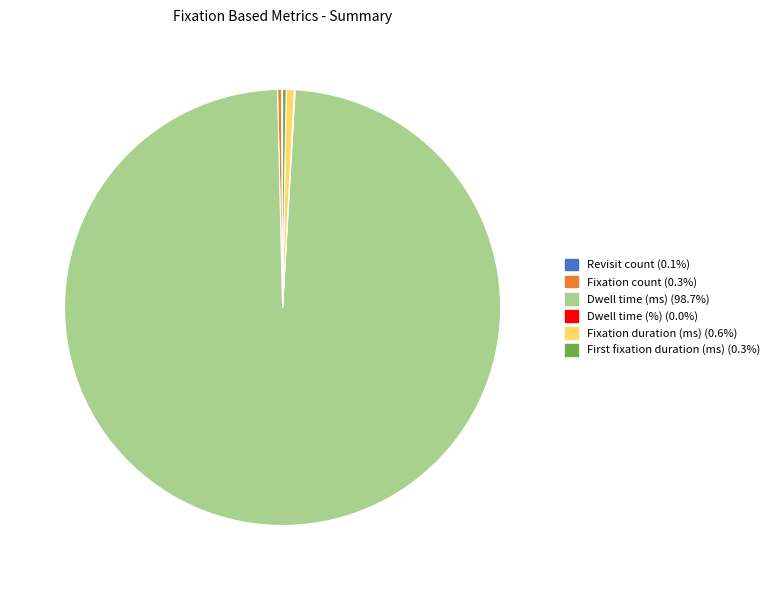

Combined, do Fixation count and Fixation duration (ms) account for over 50%?

No